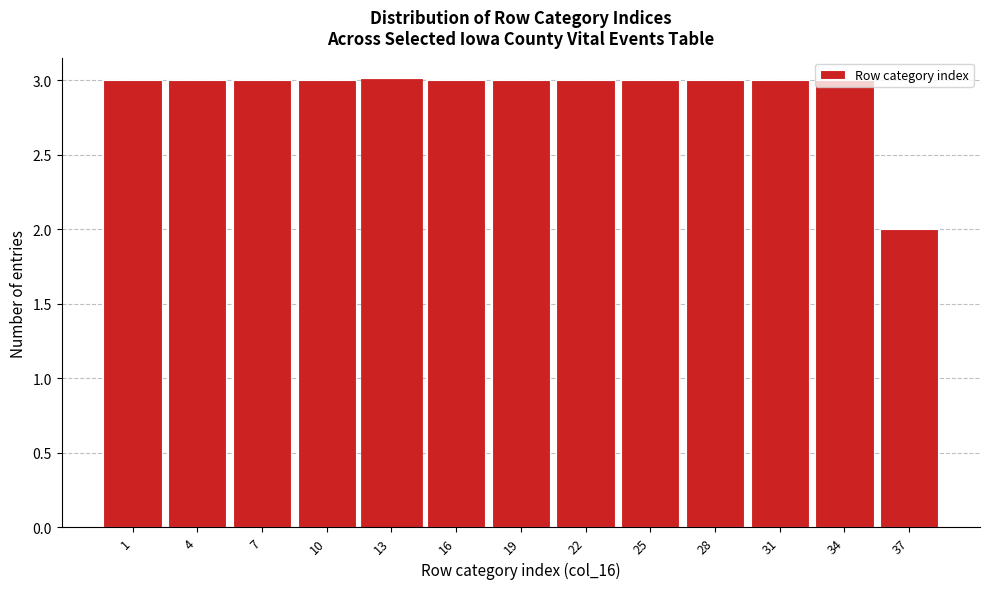

Approximately how many times larger is the value at 25 compared to 37?

1.5